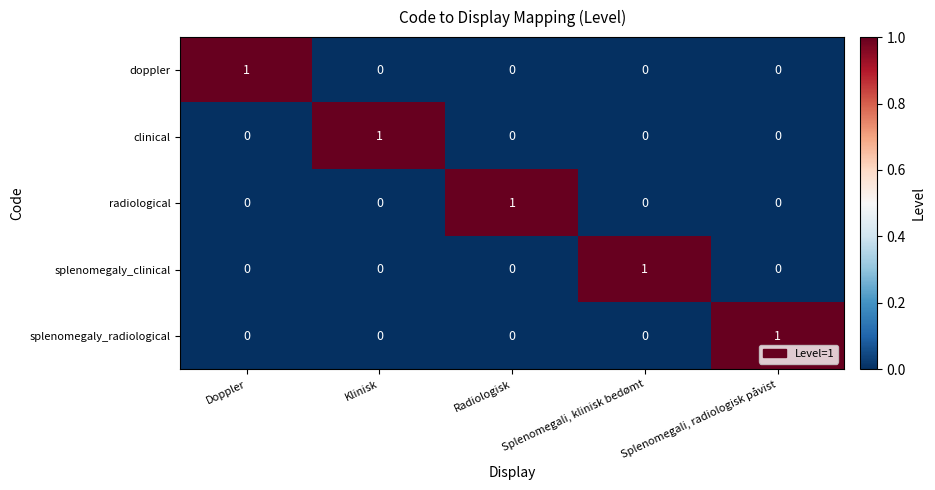

True or false: splenomegaly_radiological has a value of 0 at Radiologisk.

True